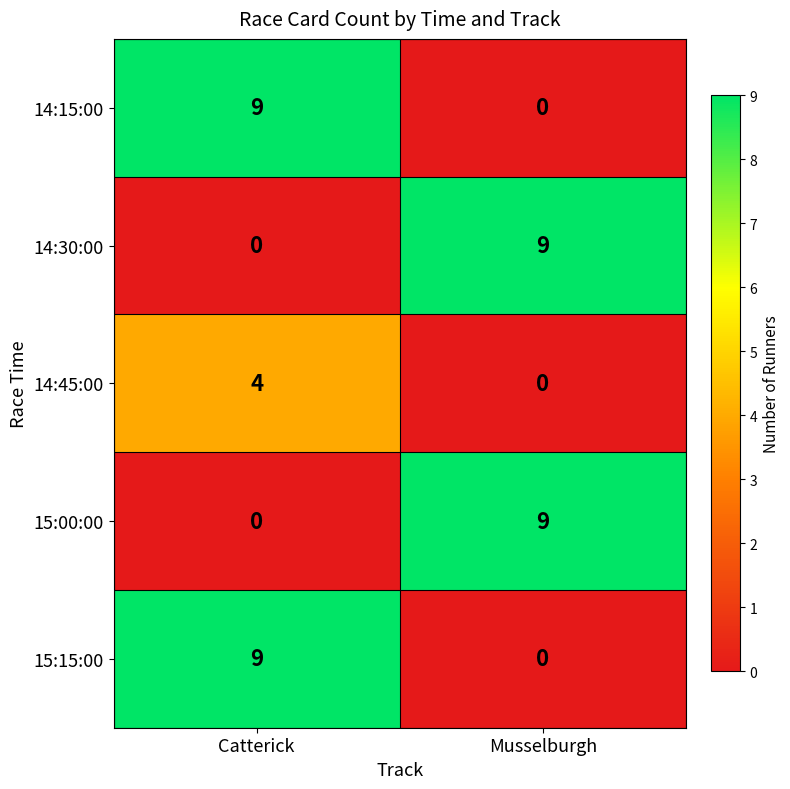

At which category is the sum across all series the highest?

Catterick